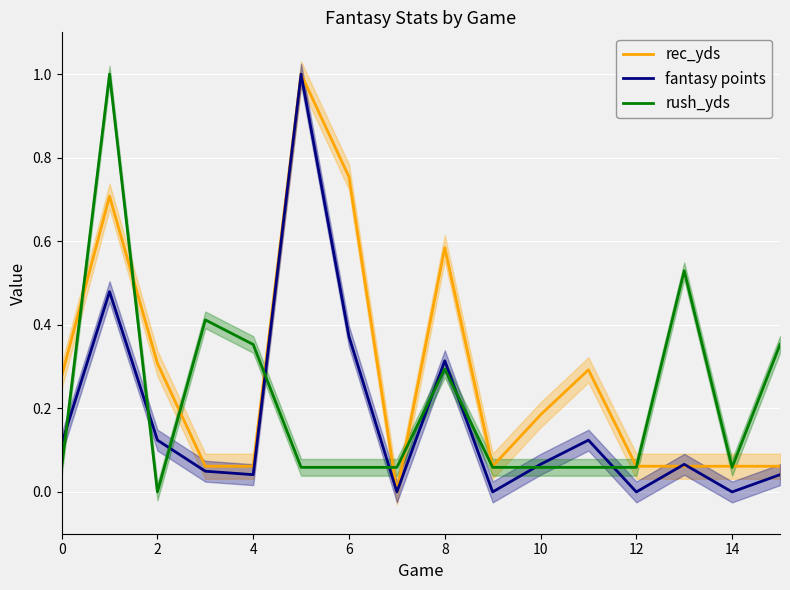

Is it true that rush_yds equals 0.3 at 8?

True